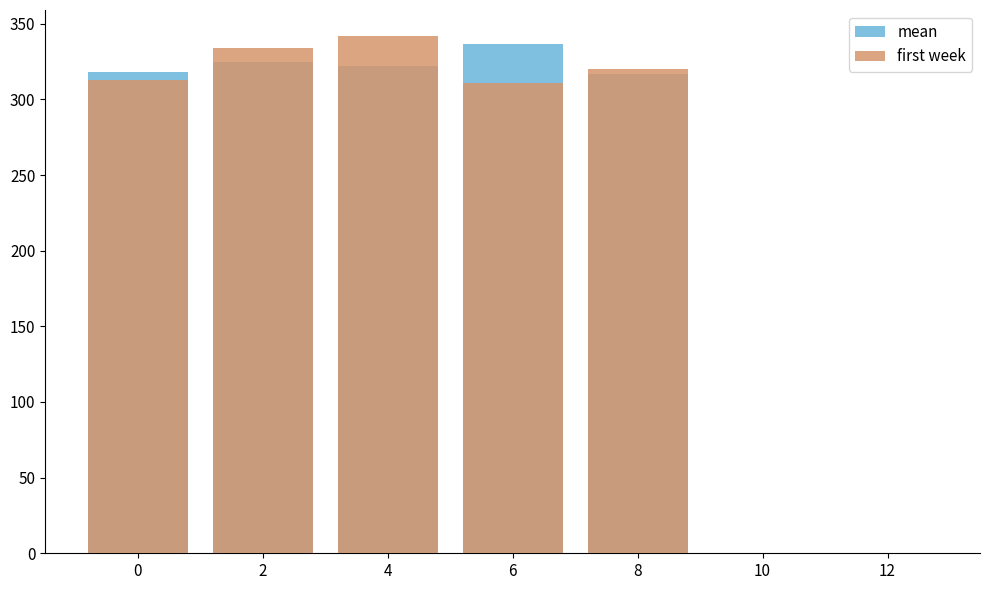

Rank the series by their average value, from highest to lowest.

first week, mean